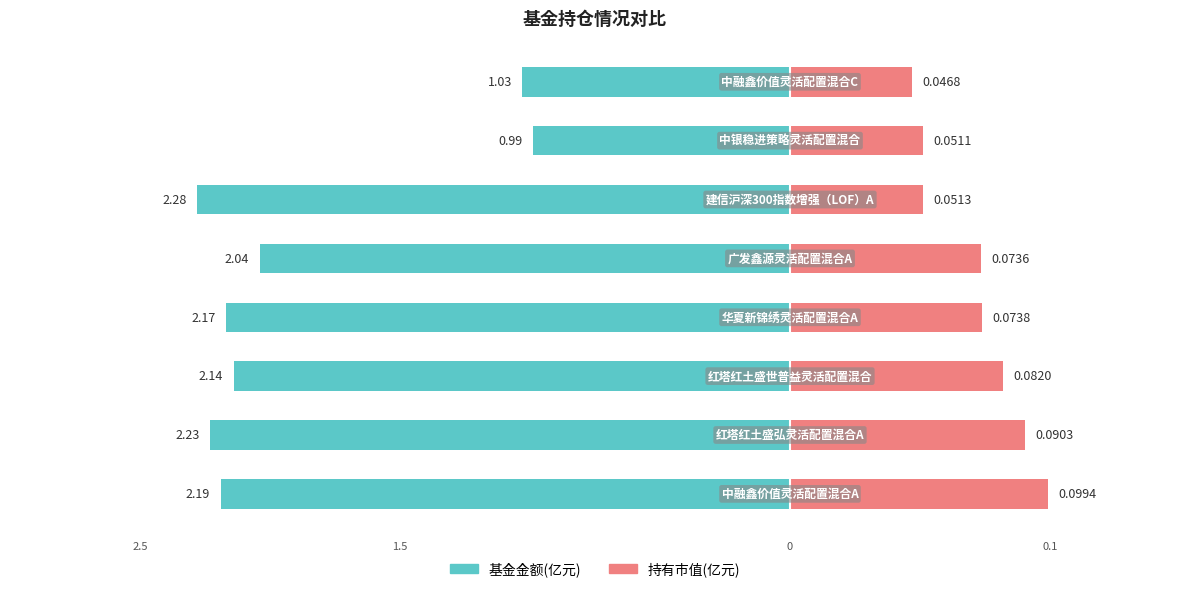

What is the difference between the maximum and minimum values in the 持有市值(亿元×10) series?

0.5